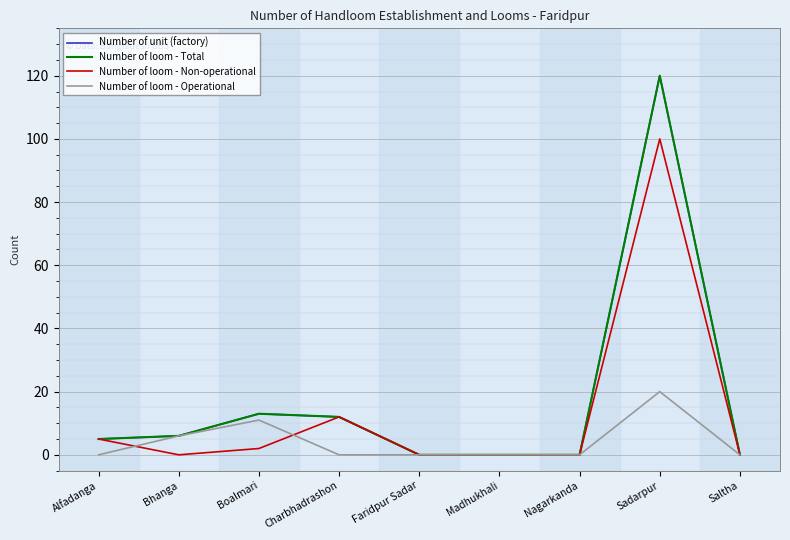

True or false: Number of loom - Non-operational and Number of unit (factory) intersect in this chart.

False